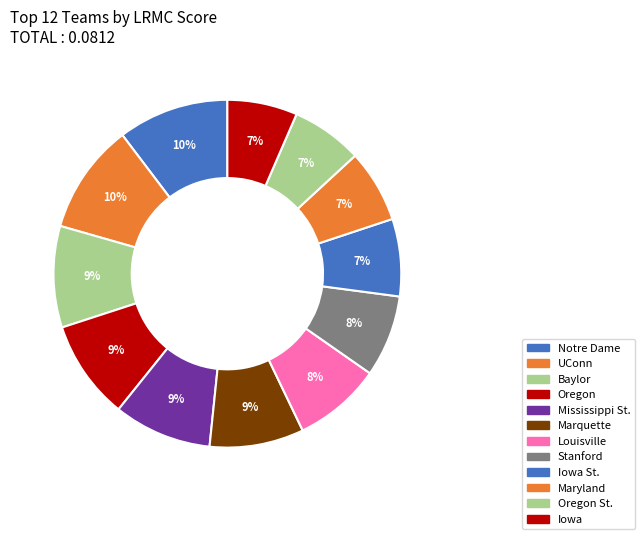

How many slices are in this pie chart?

12